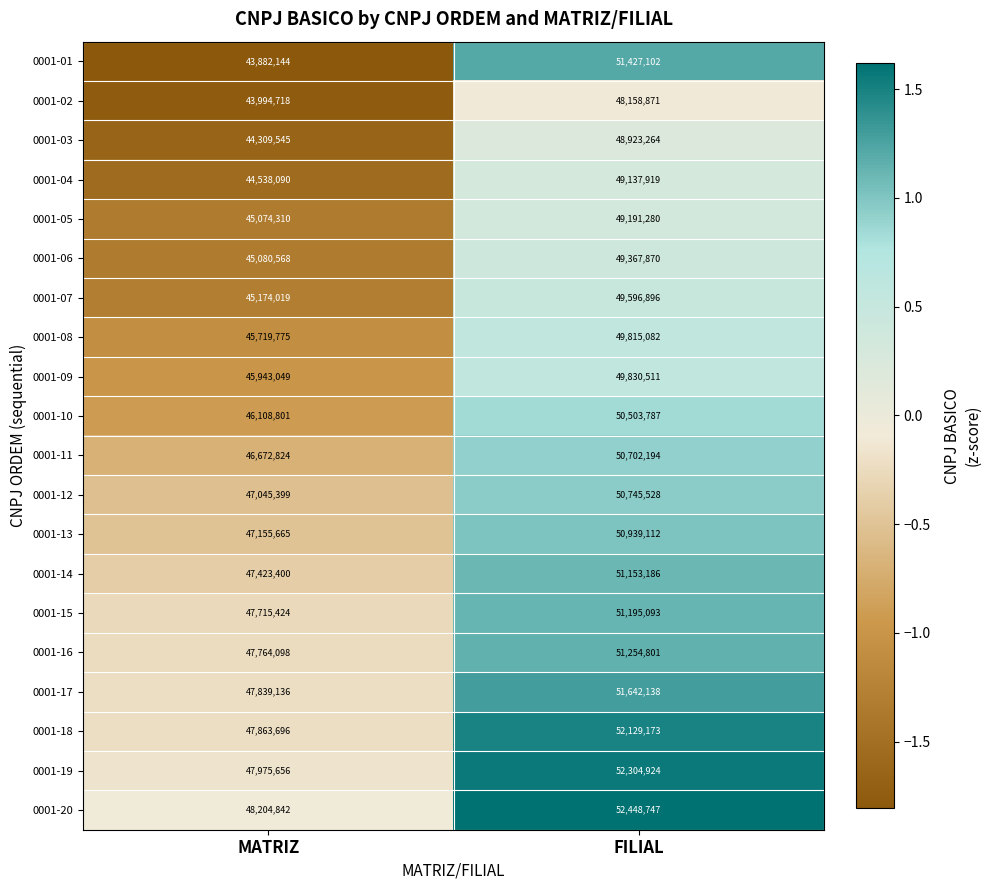

What value does the 0001-13 series have at MATRIZ?

47155665